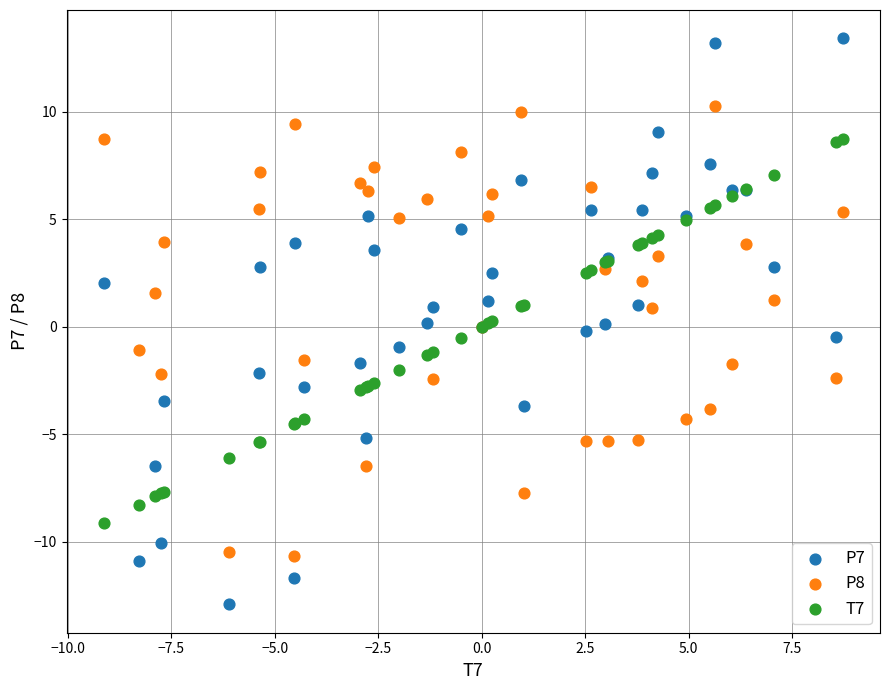

What are all the series names shown in the legend?

P7, P8, T7